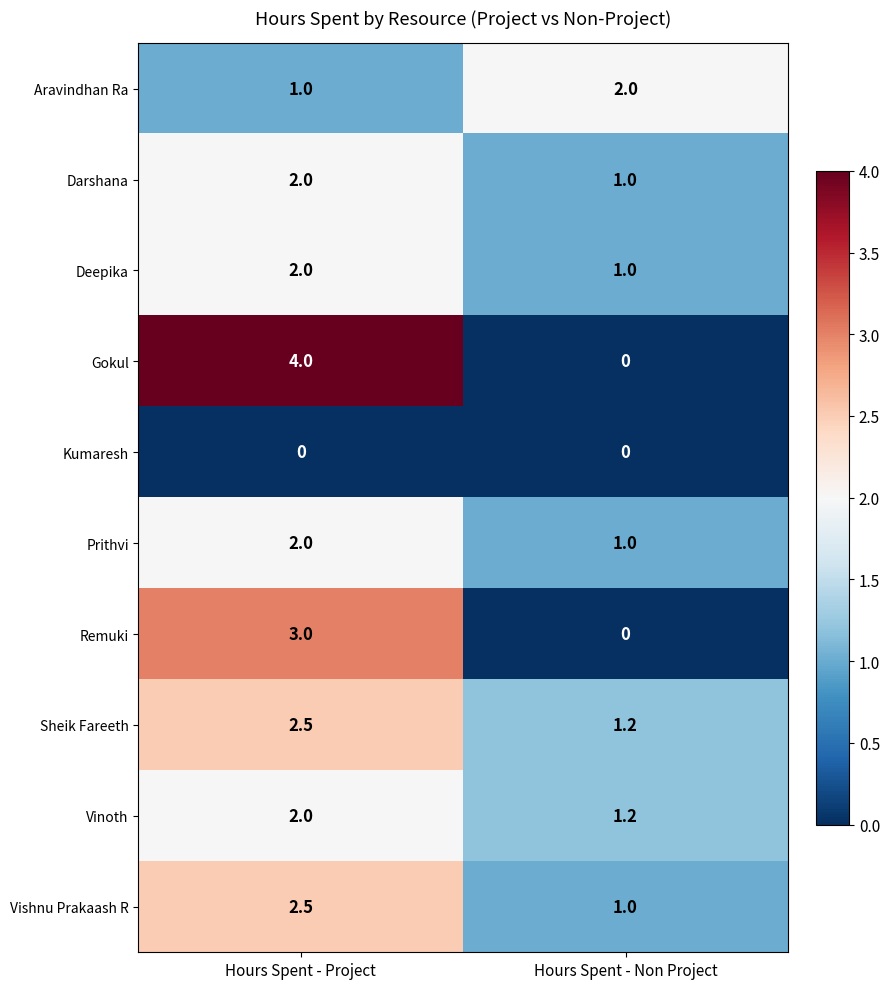

What is the difference between the highest and lowest values at Hours Spent - Project?

4.0